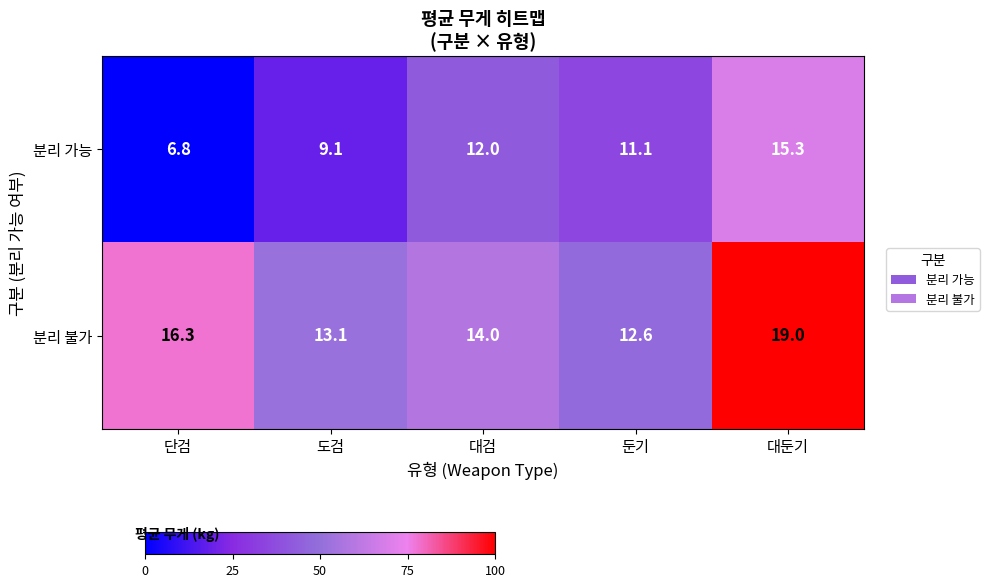

At which label does 분리 불가 first exceed 14?

단검